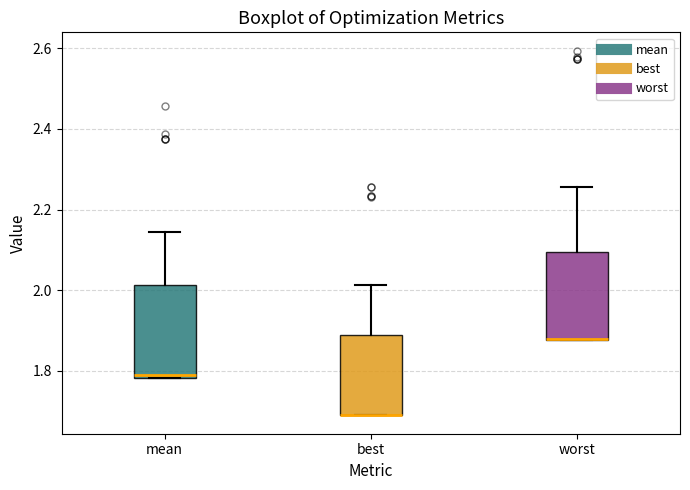

Reading left to right, transcribe this box plot: for each box, give where its median line is, the range the box spans, and where its two whiskers end, as read against the y-axis. The values are not printed on the chart, so give them approximately, as read against the axis.

mean: median 1.78 (just above the box's lower edge), box 1.78 to 2.02, whiskers 1.78 to 2.14
best: median 1.68 (drawn on the box's lower edge), box 1.68 to 1.88, whiskers 1.68 to 2.02
worst: median 1.88 (drawn on the box's lower edge), box 1.88 to 2.10, whiskers 1.88 to 2.26